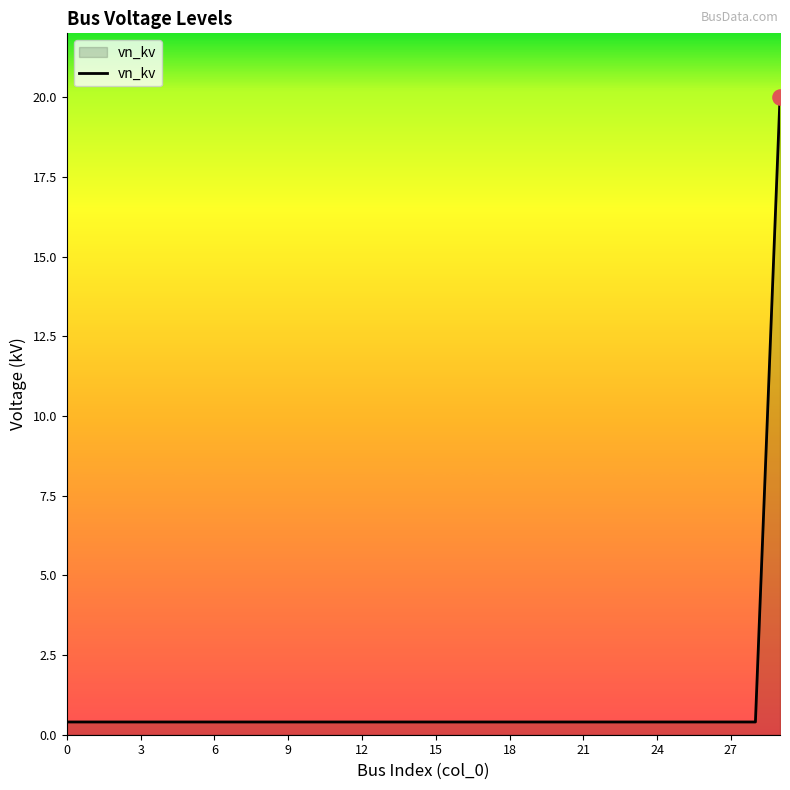

What is the maximum value shown in the chart?

20.0